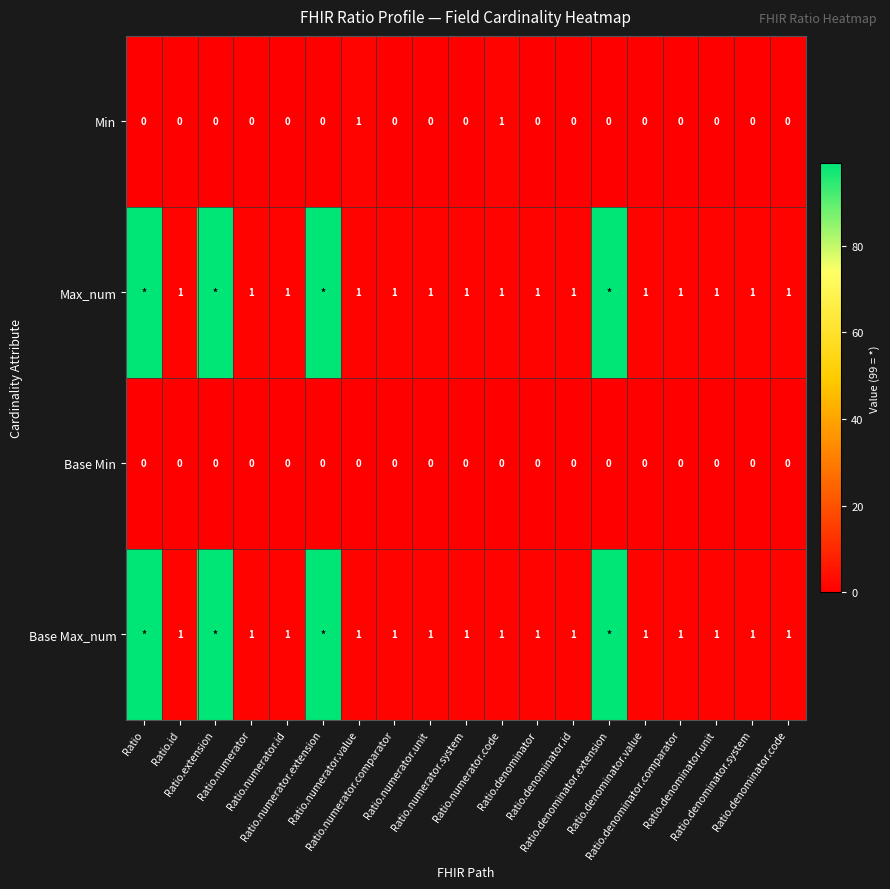

Which label corresponds to the largest value in the chart?

Ratio